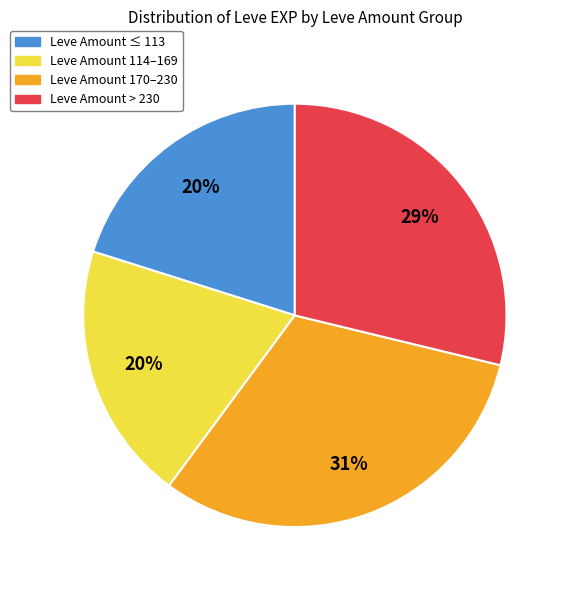

Is there any slice that represents more than half of the pie?

No